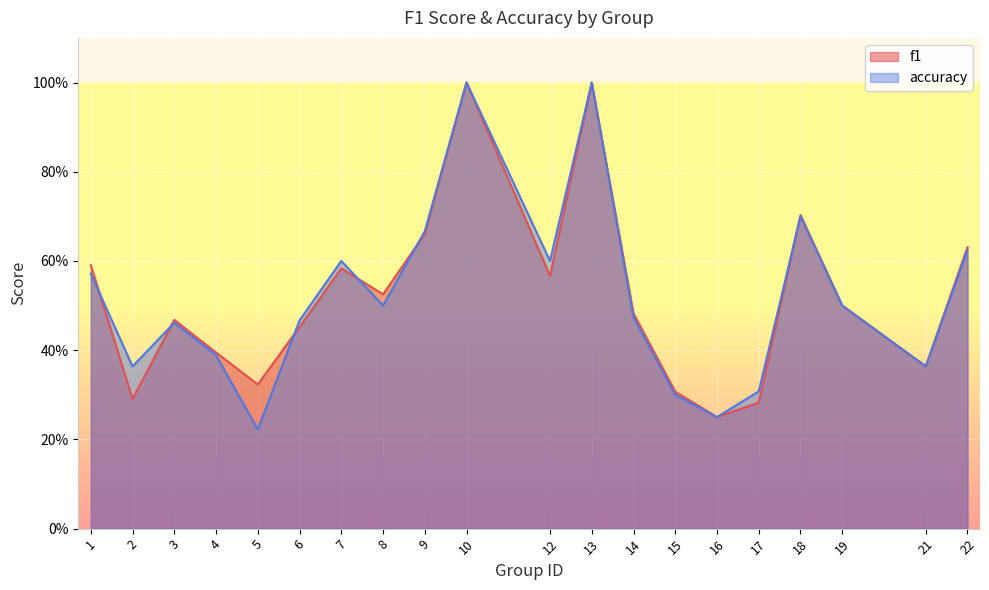

True or false: f1 has a value of 0.6 at 4.

False